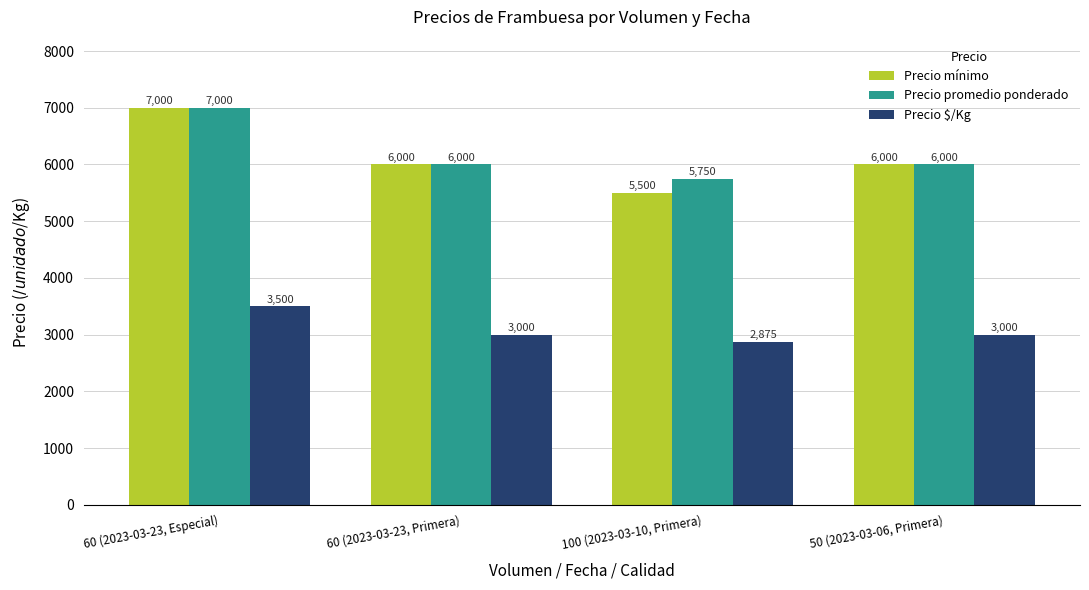

What is the sum of the Precio $/Kg values at 60 (2023-03-23, Primera) and 60 (2023-03-23, Especial)?

6500